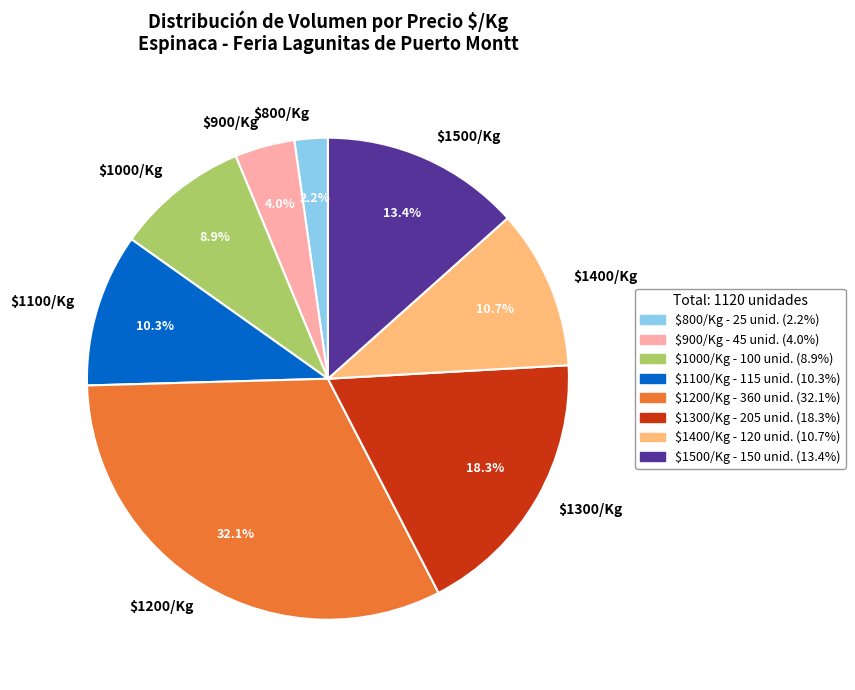

What portion of the pie excludes $1400/Kg?

89.3%